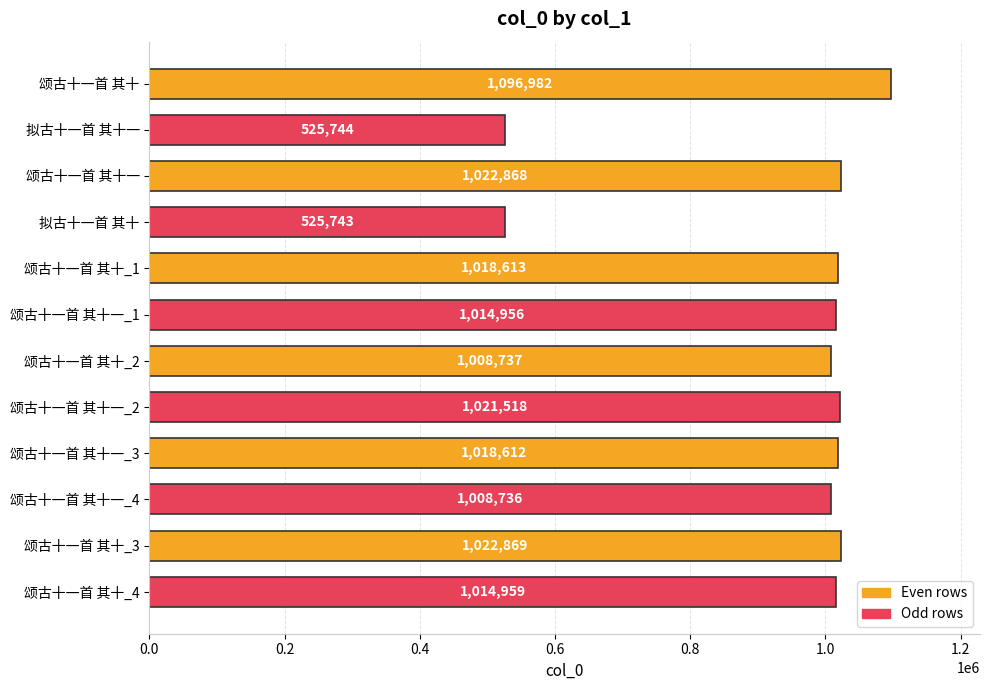

The chart shows a value of 516430 at 颂古十一首 其十. True or false?

False